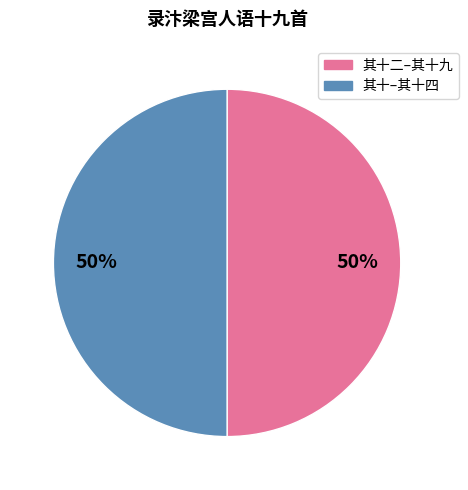

To the nearest percent, what is the average slice percentage?

50%